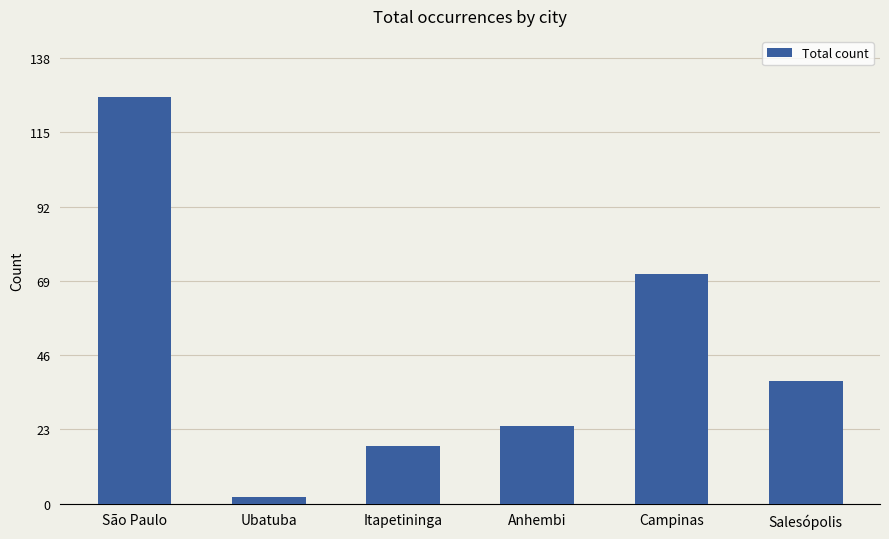

Which category has the lowest value across all series?

Ubatuba